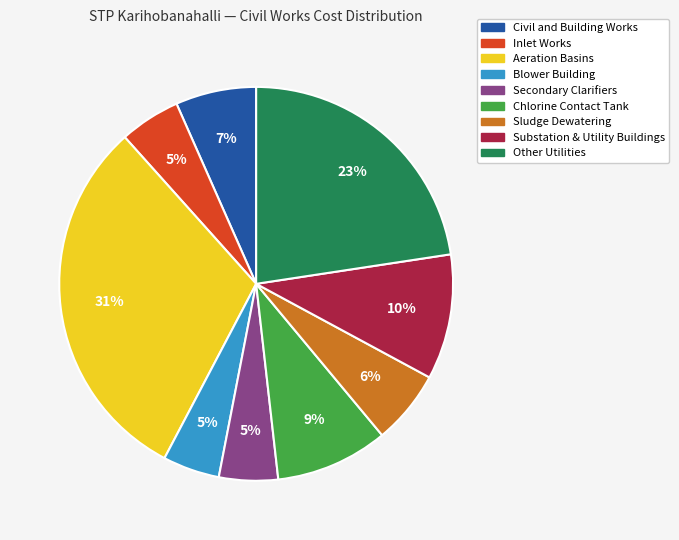

Count the number of slices in the pie.

9